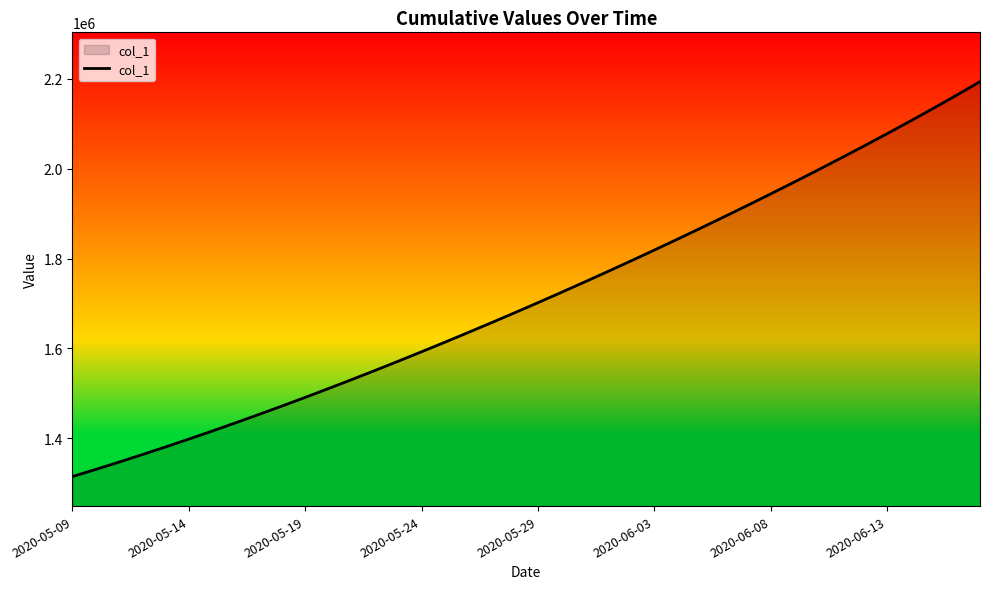

What is the difference between the maximum and minimum values?

878586.0